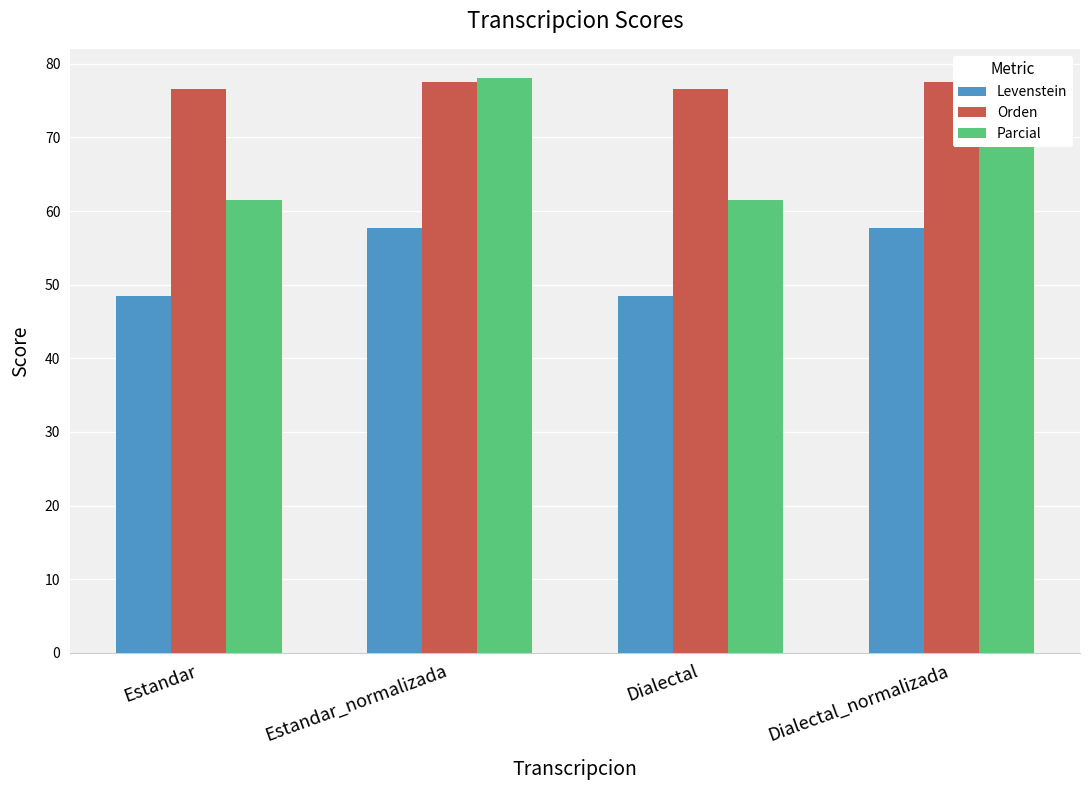

The Levenstein series shows 48.4 at Dialectal. True or false?

True